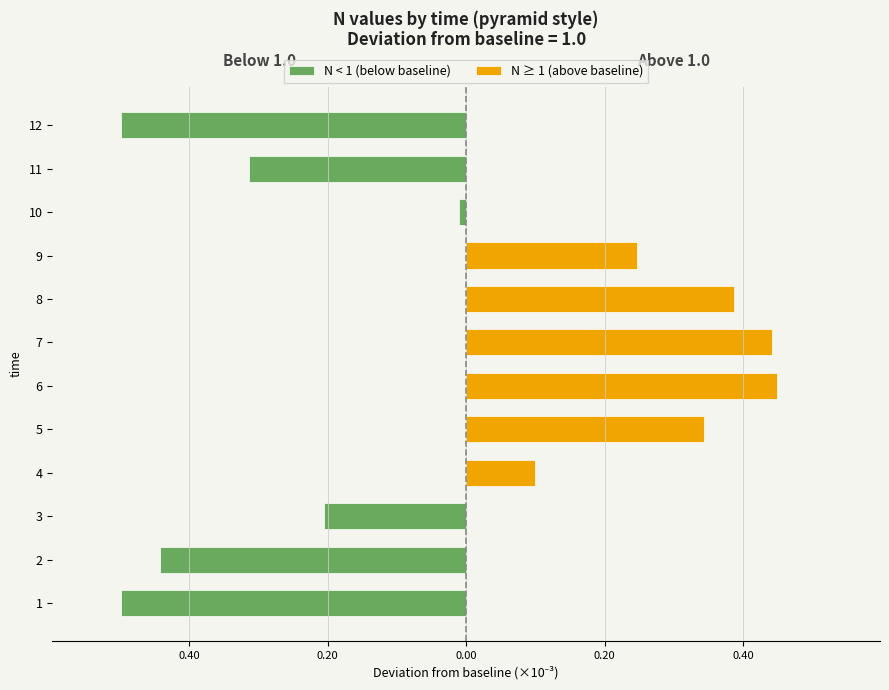

What is the value of the N < 1 (below baseline) bar at the 5th from the left?

-0.2